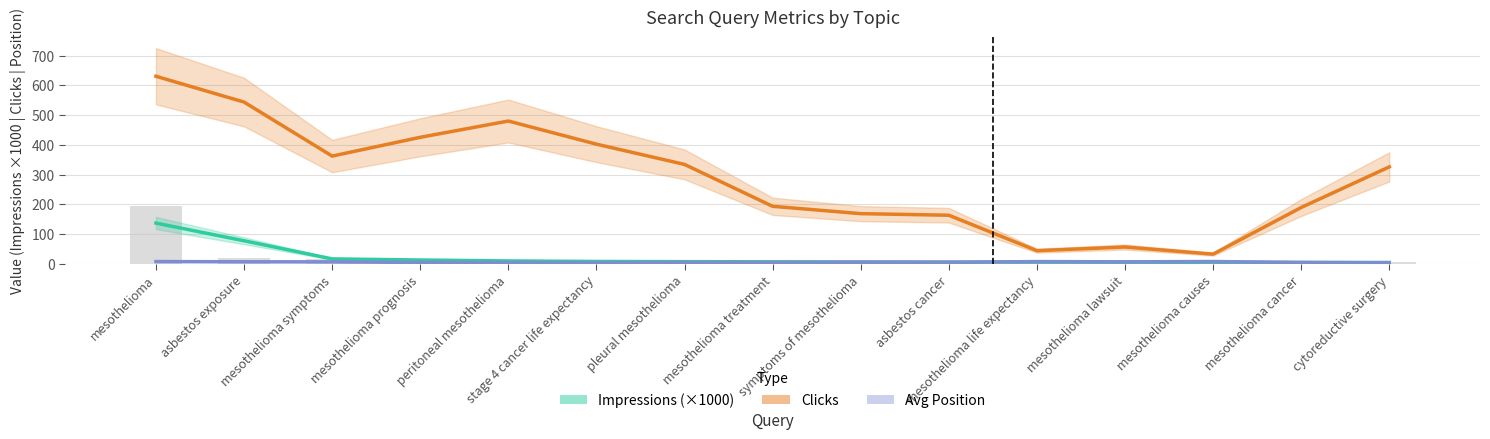

Which series changed the most between symptoms of mesothelioma and mesothelioma cancer?

Clicks